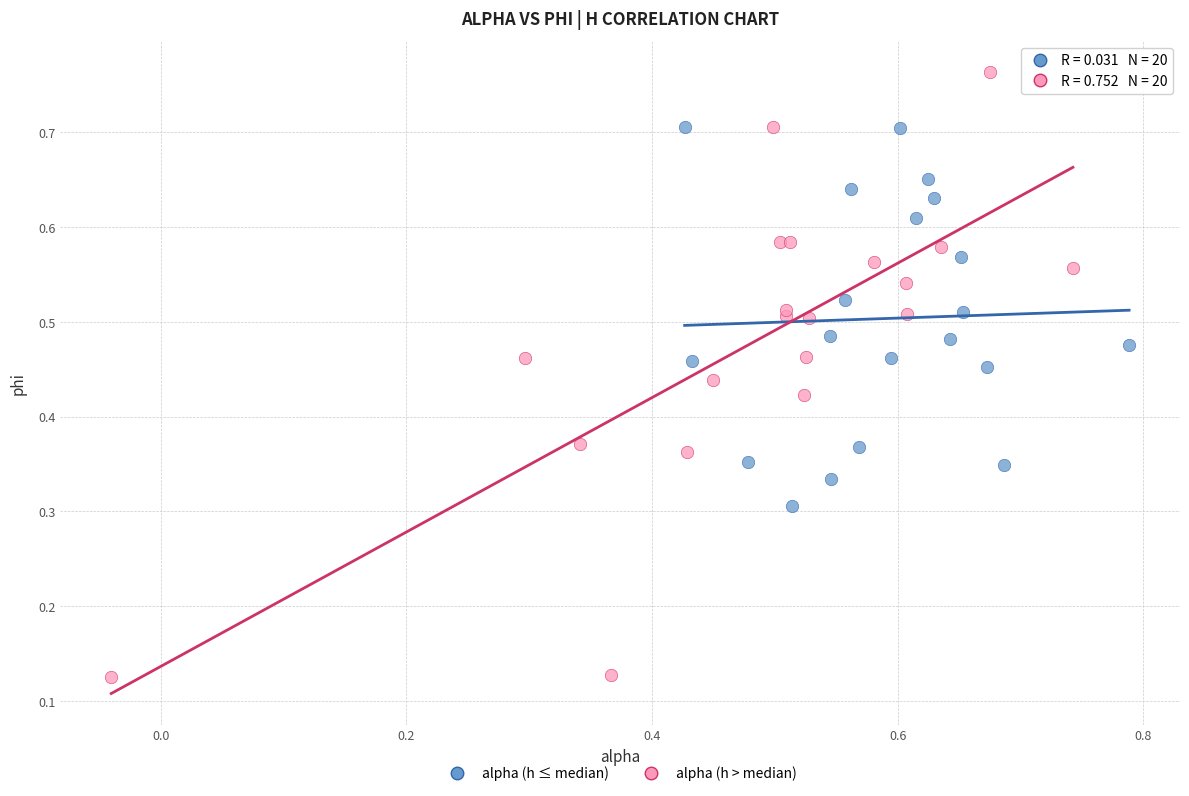

What are all the series names shown in the legend?

alpha (h ≤ median), alpha (h > median)